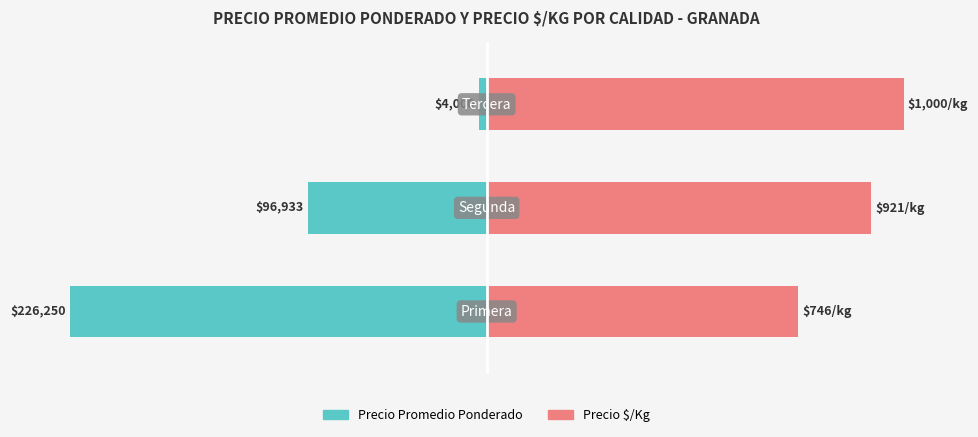

Rank the categories by Precio Promedio Ponderado value from highest to lowest.

2, 1, 0